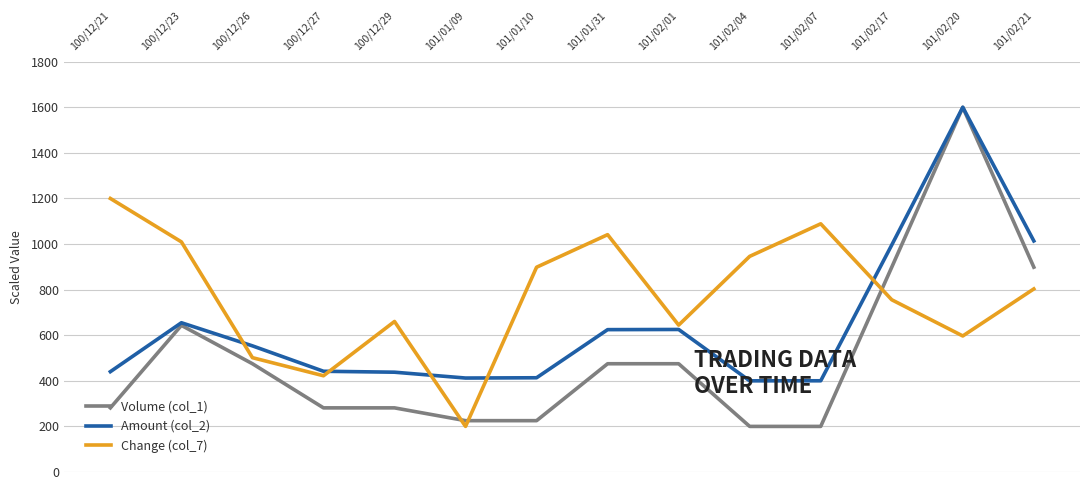

Which series has the widest spread of values?

Volume (col_1)